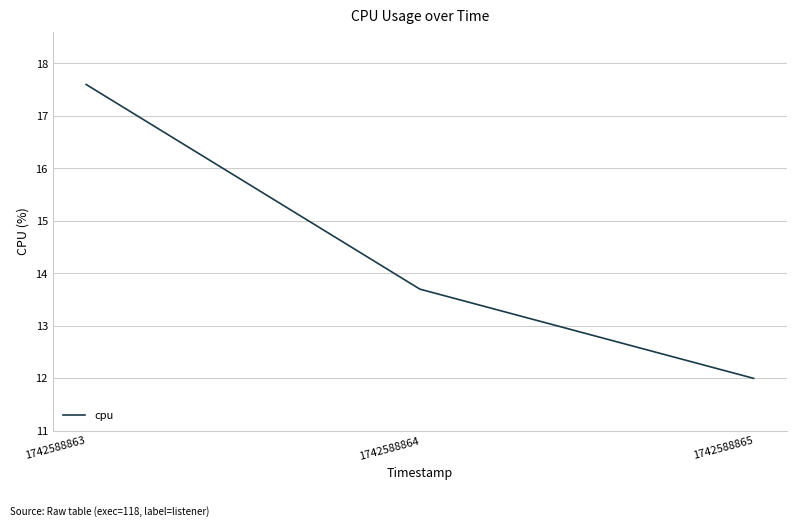

How many series are shown in this chart?

1